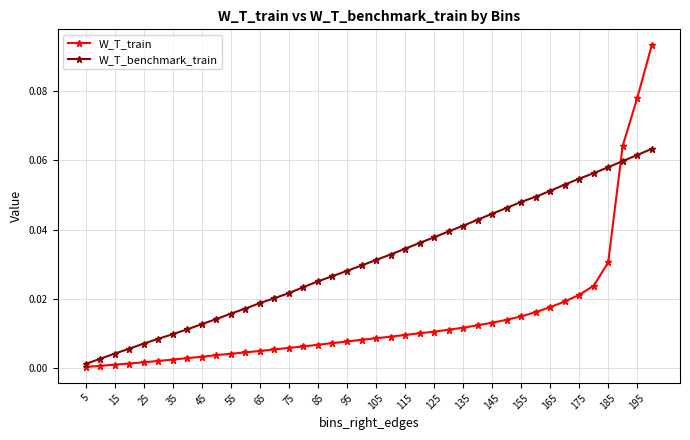

List the series in order of their peak value, lowest first.

W_T_benchmark_train, W_T_train